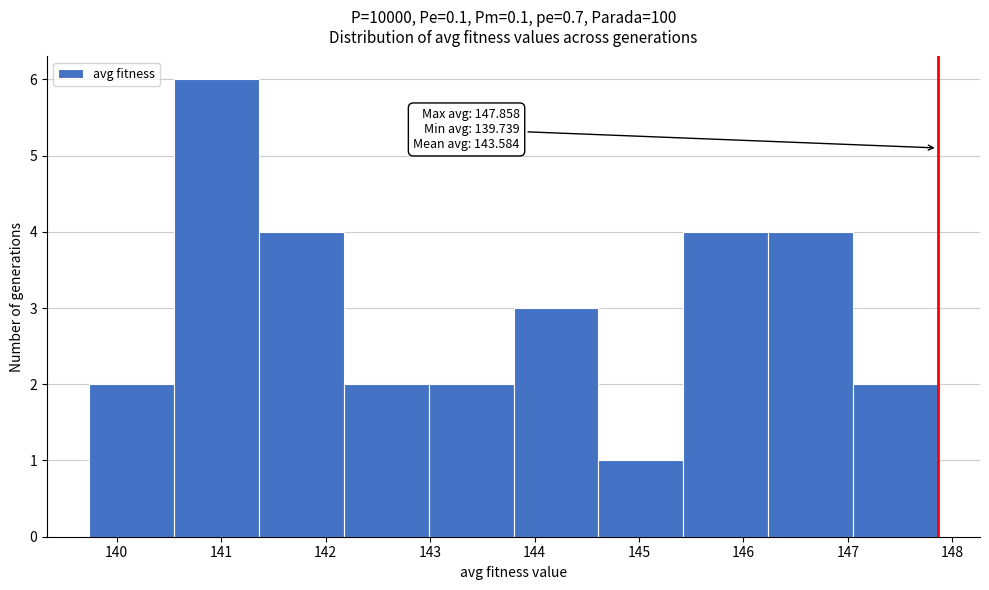

Which range on the x-axis has the tallest bar?

140.6 to 141.4